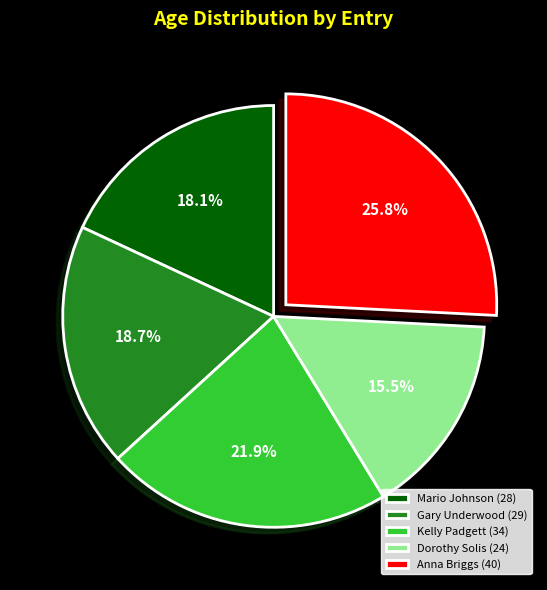

What percentage is the Anna Briggs (40) slice, to the nearest percent?

26%